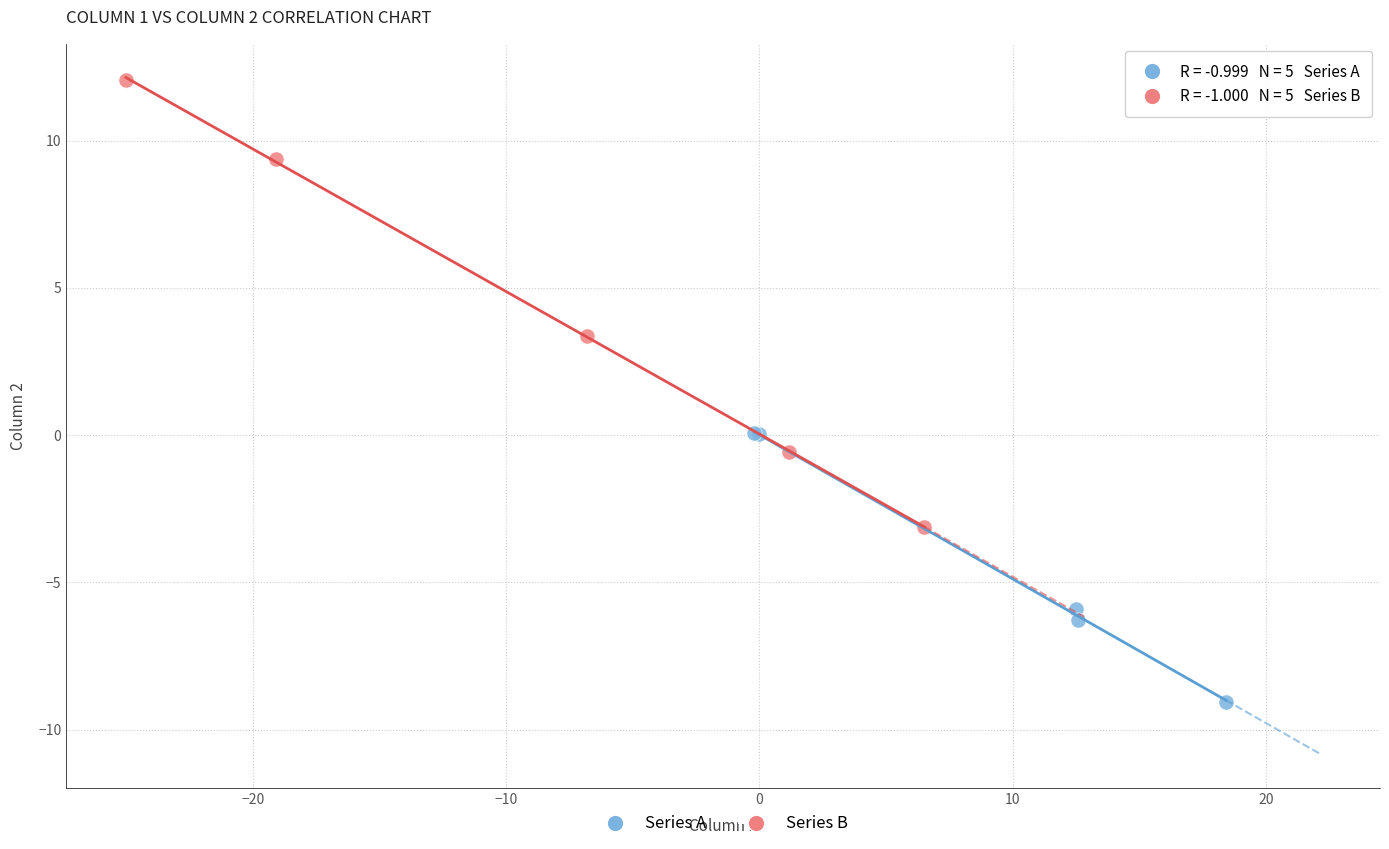

Which series contains the lowest Y value?

Series A